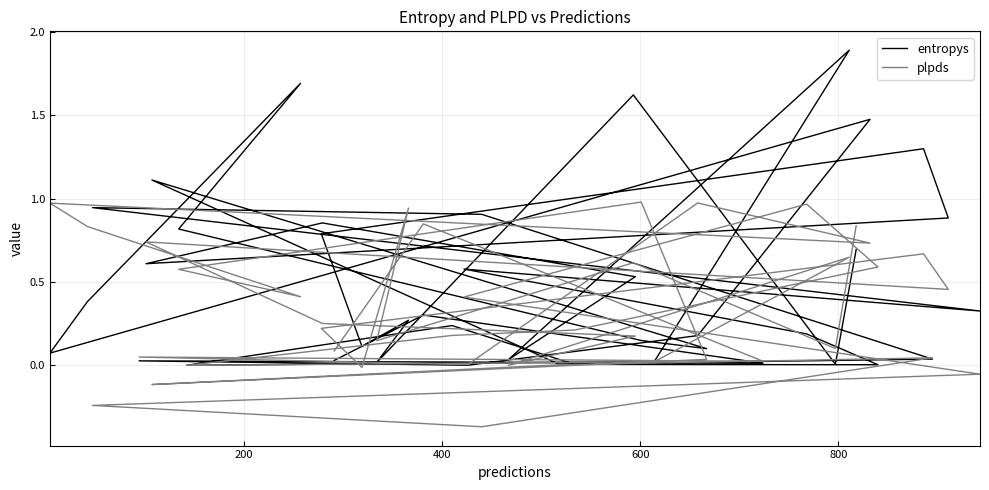

What are all the series names shown in the legend?

entropys, plpds